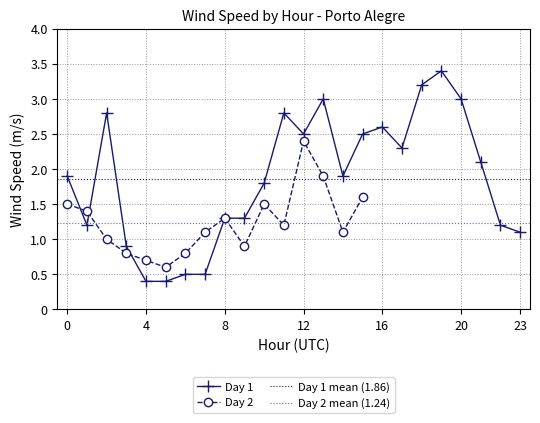

What is the difference between the maximum and second lowest values?

3.0